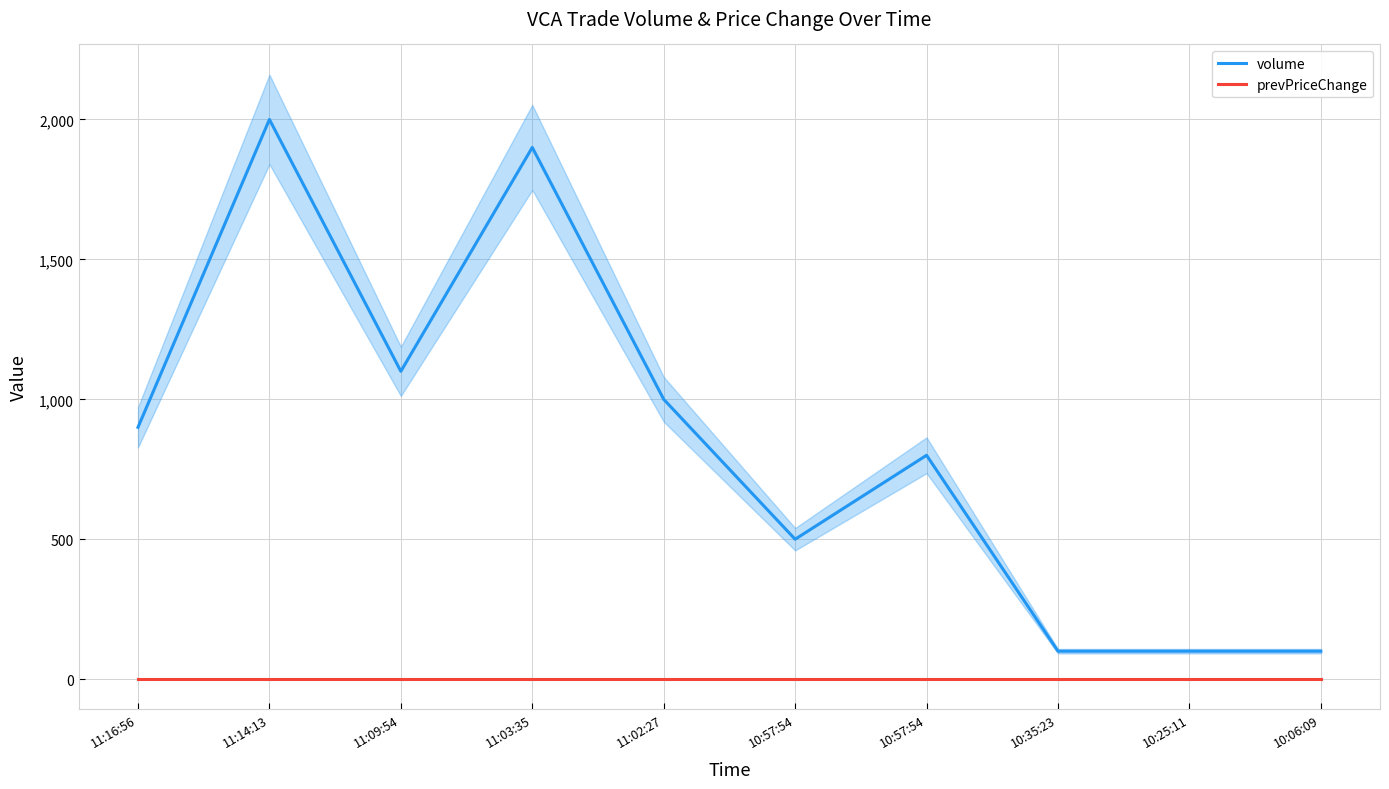

What is the label of the 1st point from the left?

11:16:56